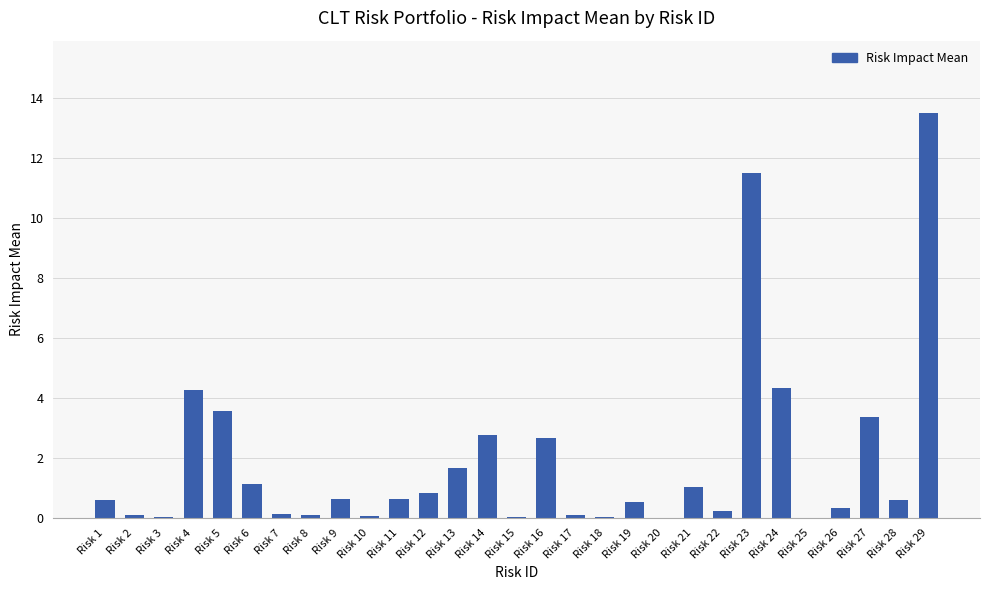

What is the greatest value displayed?

13.5